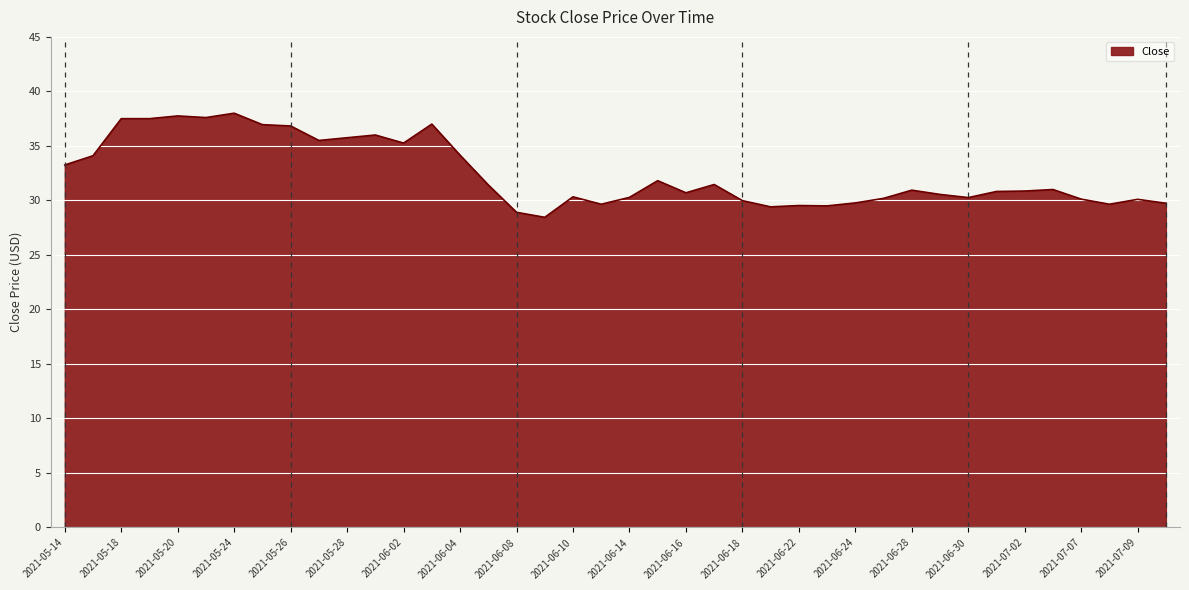

What is the difference between the maximum and minimum values?

9.5